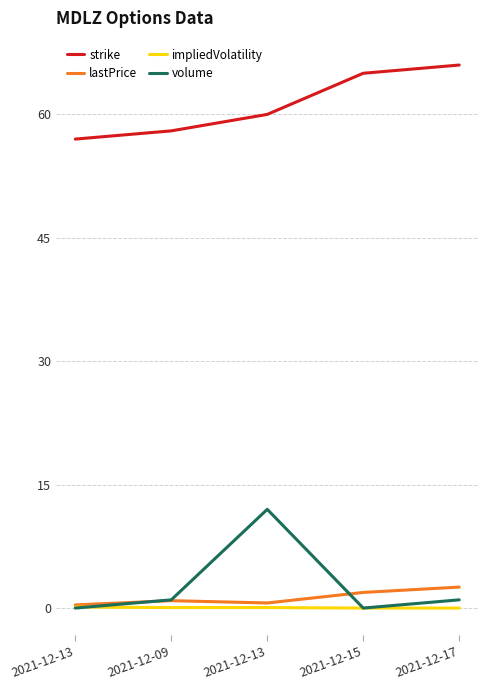

Reading left to right, what are all the values shown in this chart?

strike: 2021-12-13=57.0	2021-12-09=58.0	2021-12-13=60.0	2021-12-15=65.0	2021-12-17=66.0
lastPrice: 2021-12-13=0.4	2021-12-09=0.9	2021-12-13=0.6	2021-12-15=1.9	2021-12-17=2.5
impliedVolatility: 2021-12-13=0.1	2021-12-09=0.1	2021-12-13=0.1	2021-12-15=0.0	2021-12-17=0.0
volume: 2021-12-13=0.0	2021-12-09=1.0	2021-12-13=12.0	2021-12-15=0.0	2021-12-17=1.0